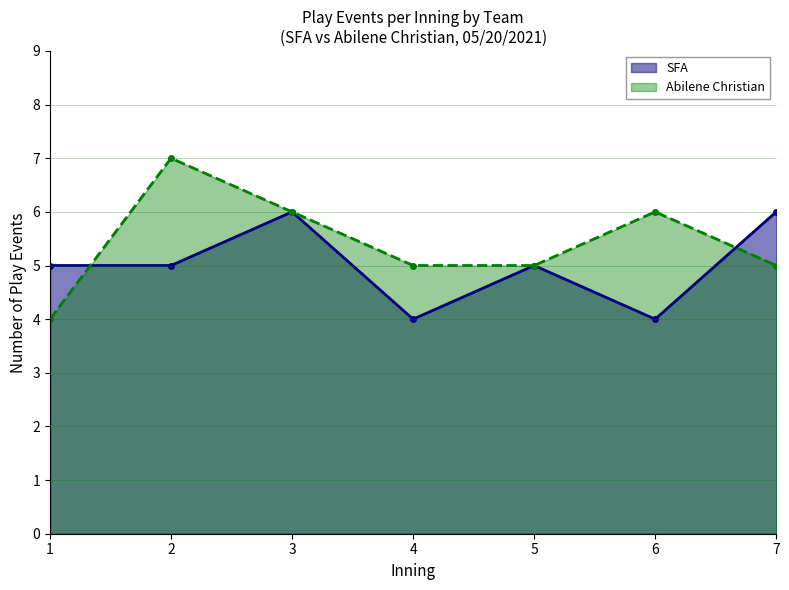

How many series are shown in this chart?

2